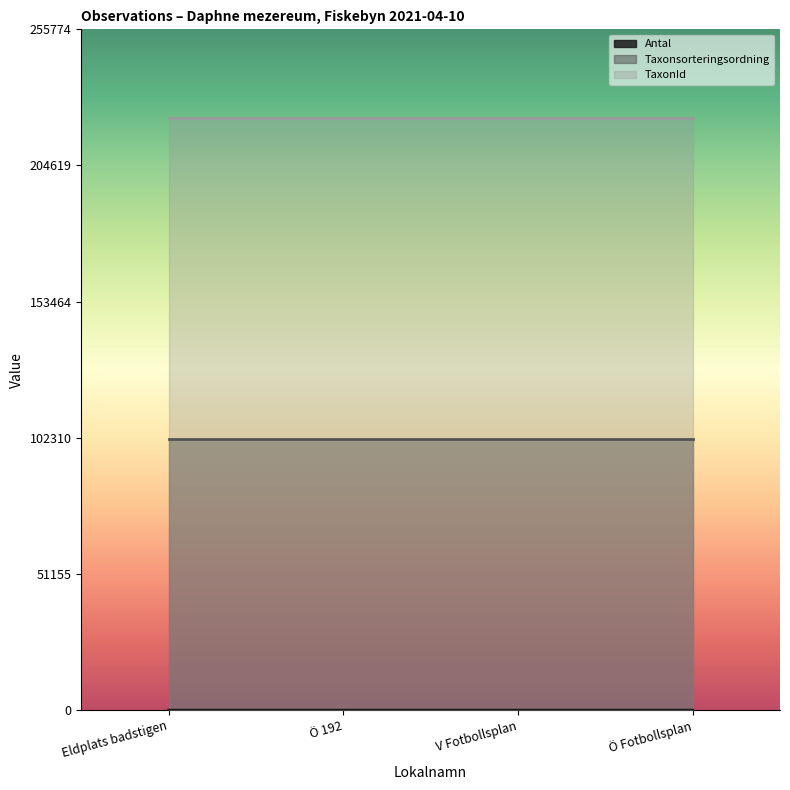

True or false: TaxonId and Taxonsorteringsordning intersect in this chart.

False